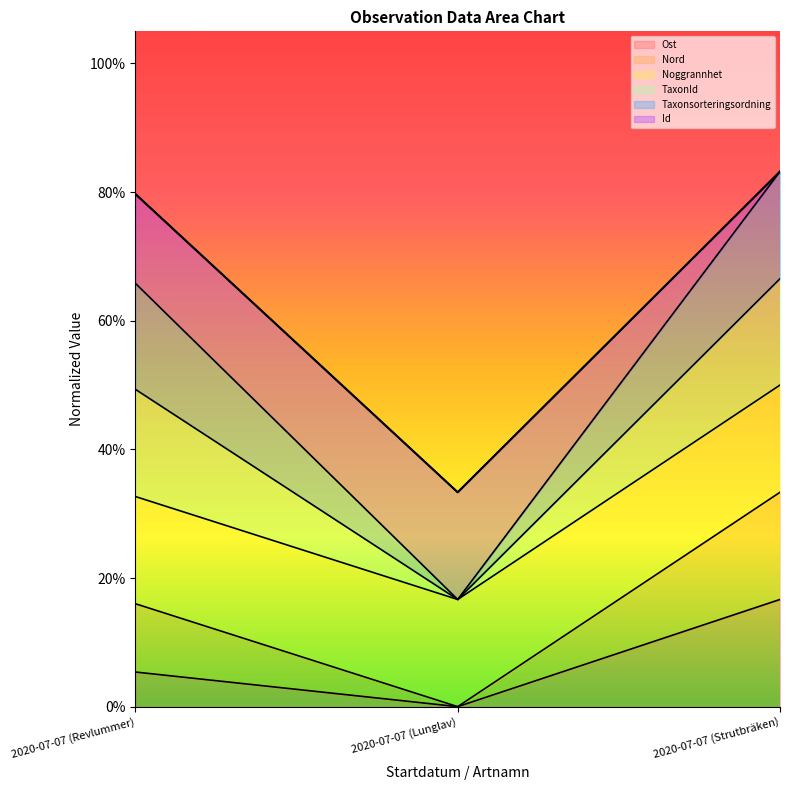

What is the sum of the Taxonsorteringsordning values at 2020-07-07 (Lunglav) and 2020-07-07 (Revlummer)?

1.1